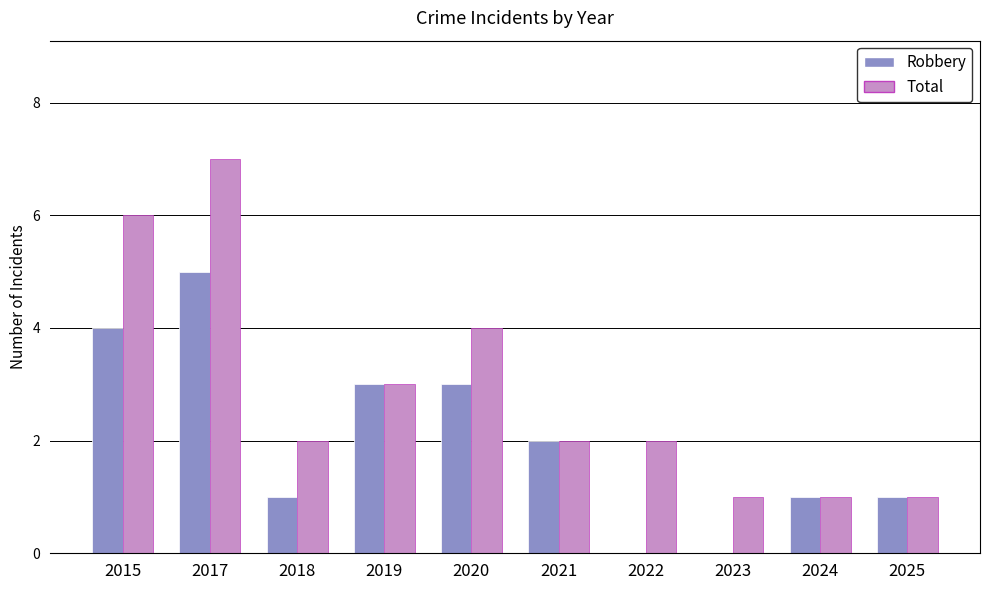

How many series are shown in this chart?

2